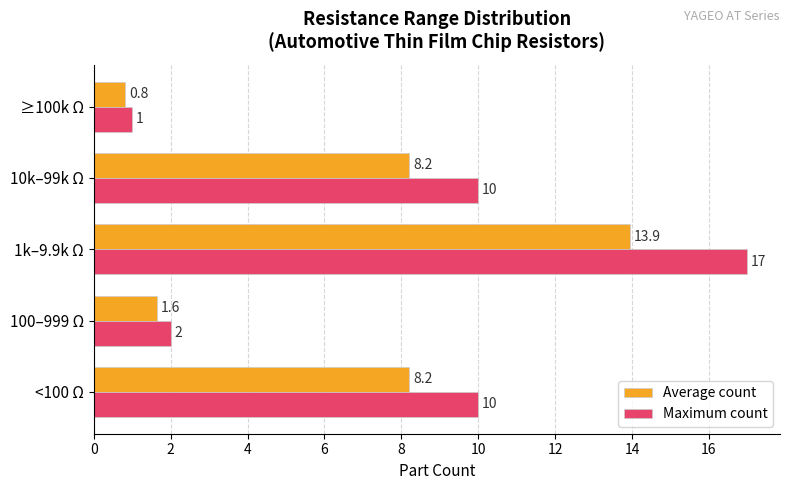

Rank the series by their maximum value, from lowest to highest.

Average count, Maximum count